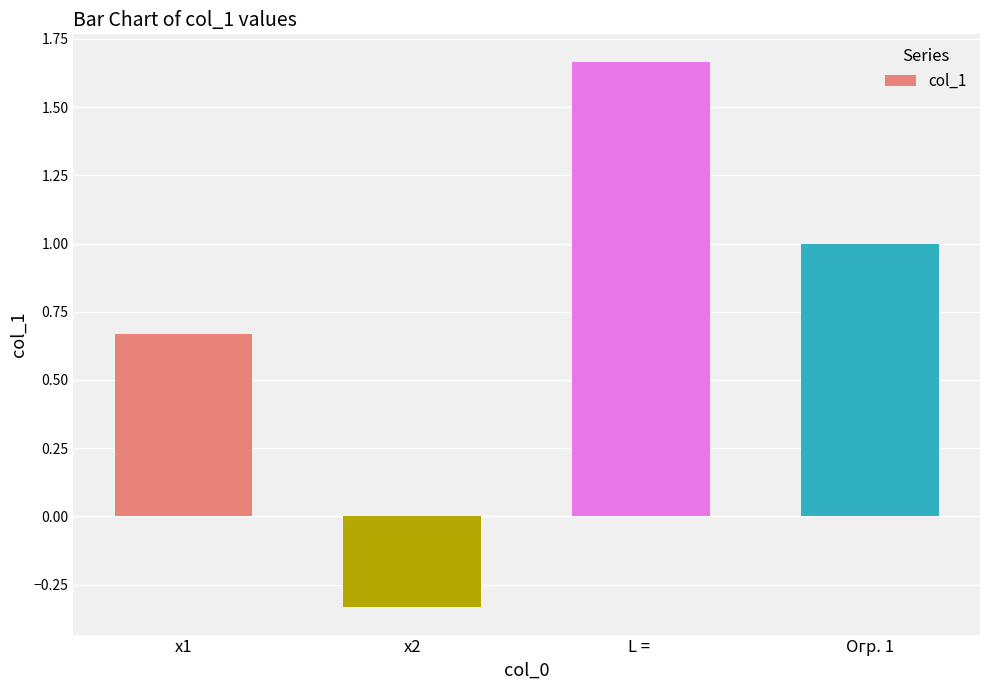

Which category has the highest value across all series?

L = 